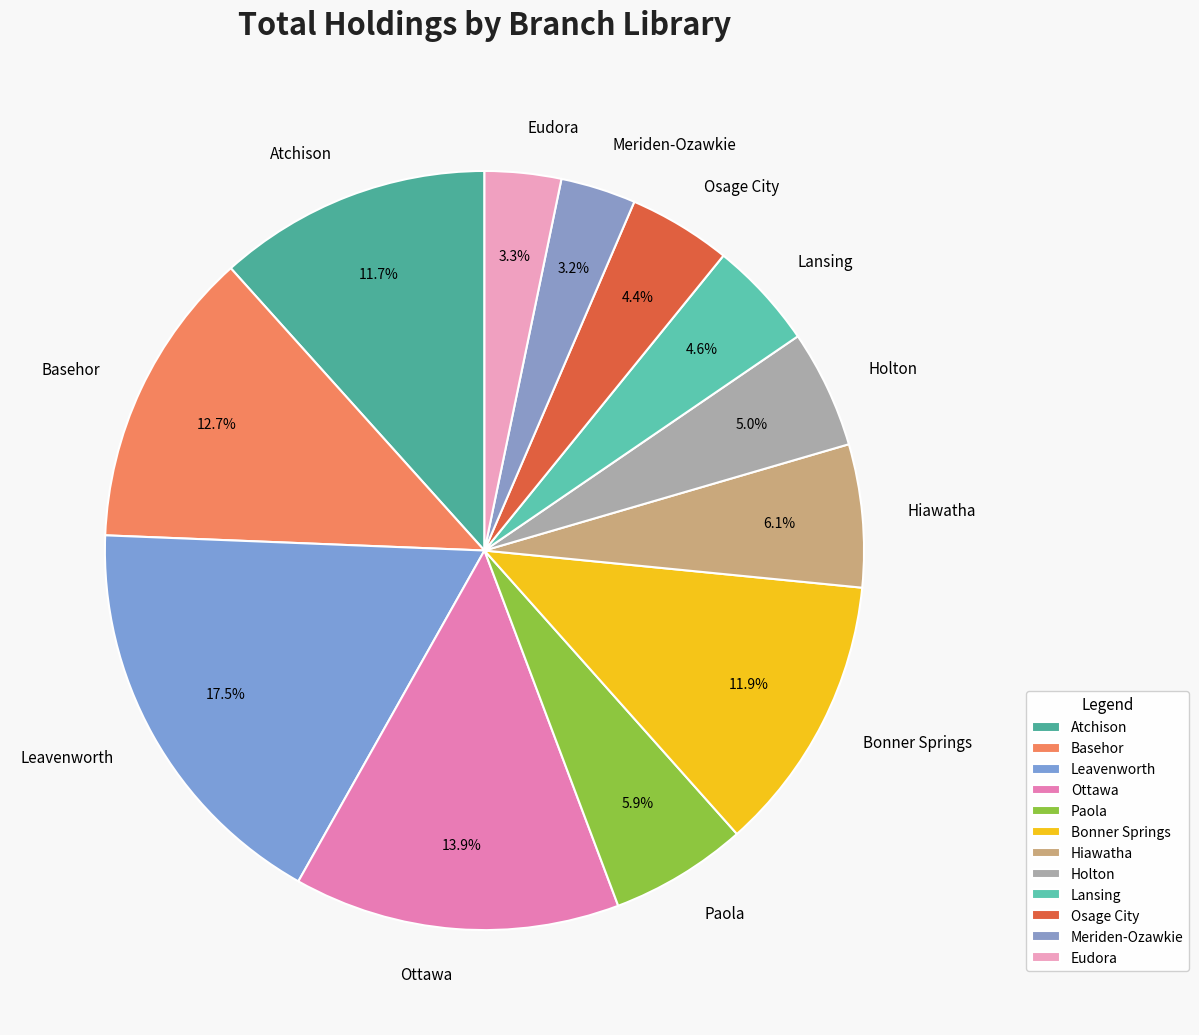

Is there a majority slice in this chart?

No